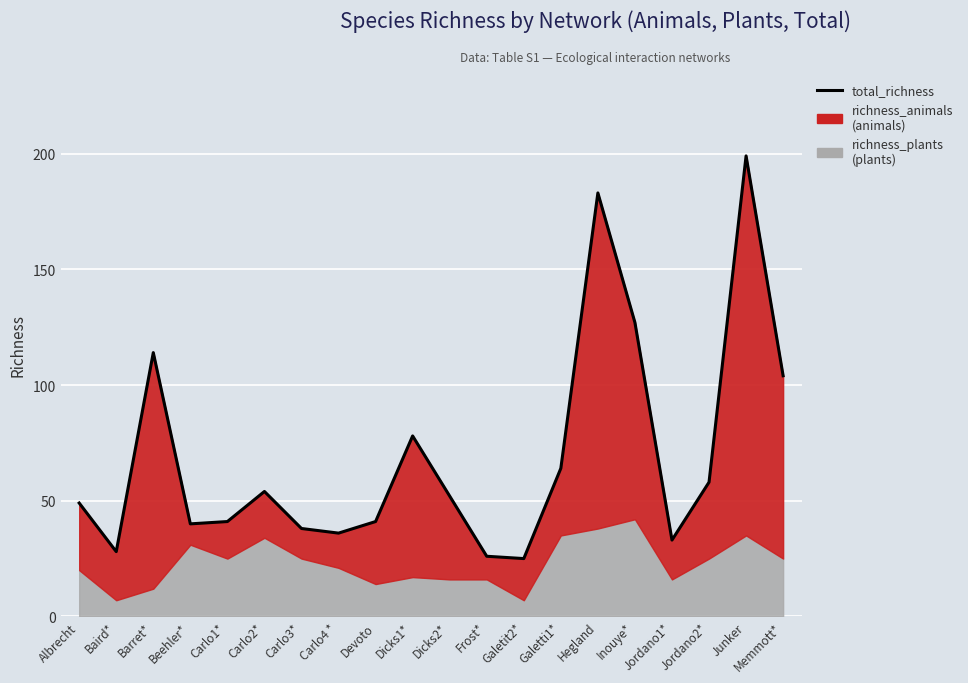

Which label corresponds to the smallest value in the chart?

Galetit2*